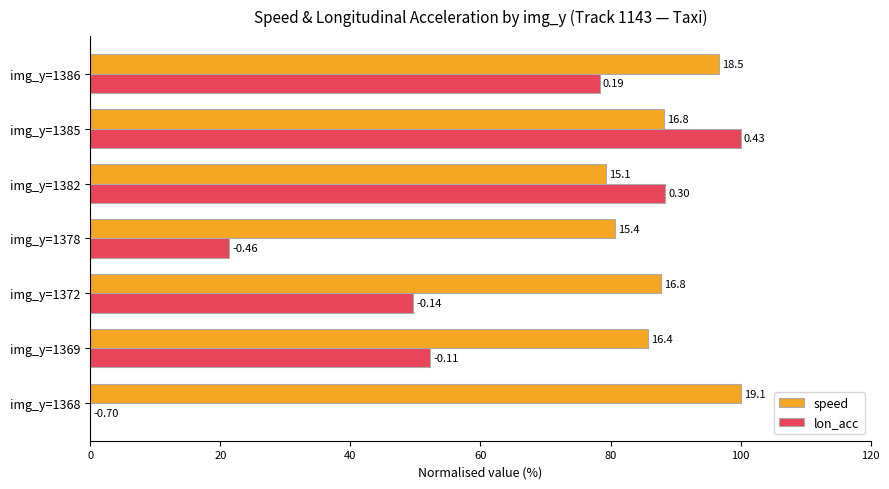

Which series has the largest range (max minus min)?

lon_acc